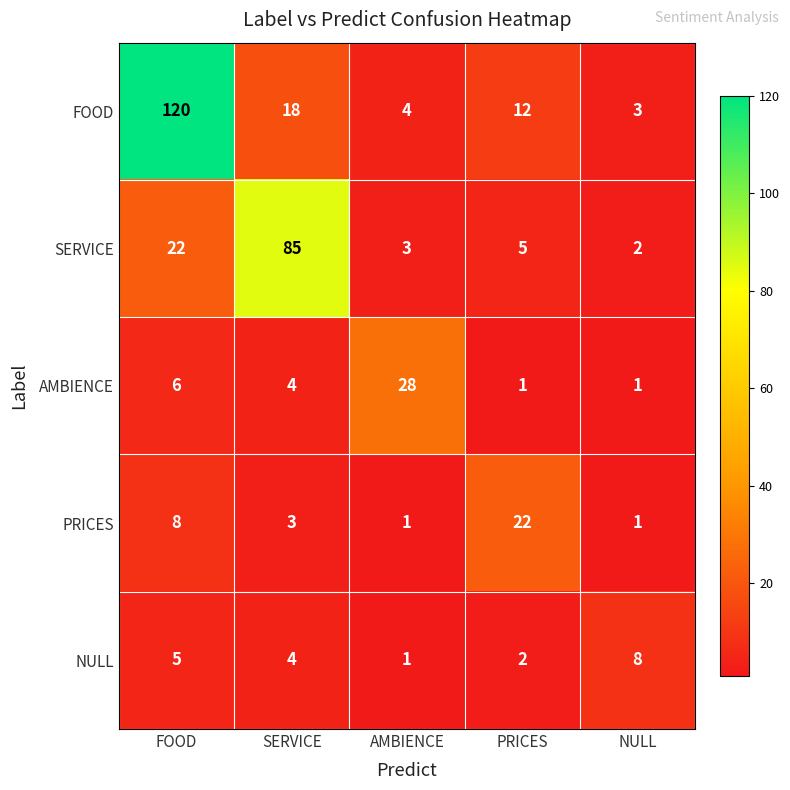

List the series in order of their peak value, lowest first.

NULL, PRICES, AMBIENCE, SERVICE, FOOD